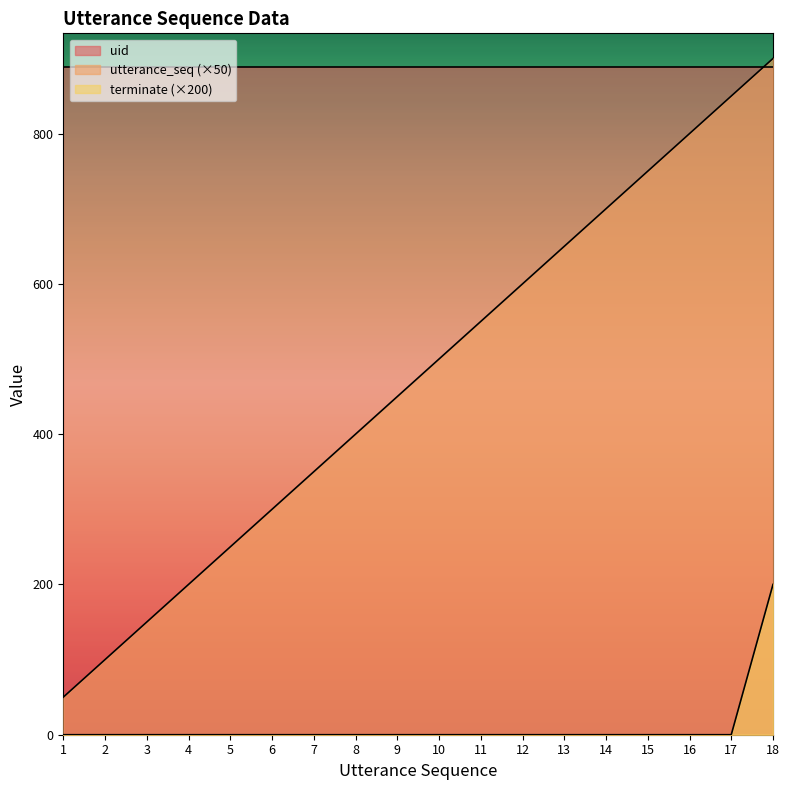

Which series has the largest total across all categories?

uid